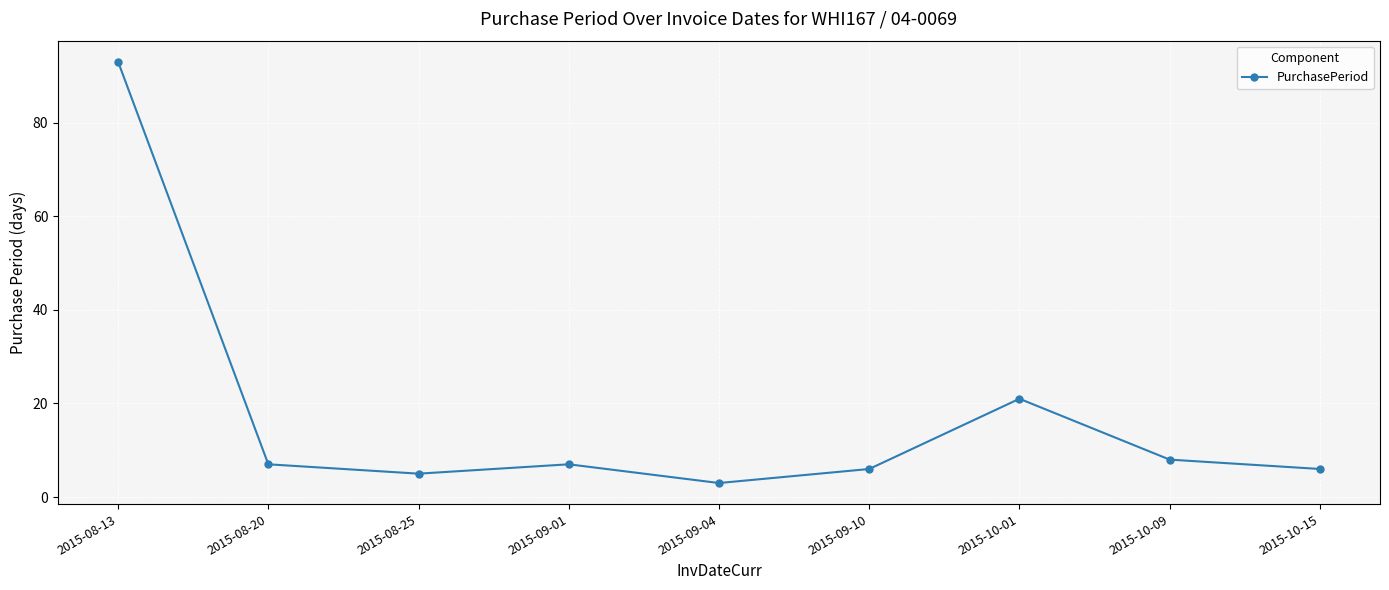

What is the sum of the values at 2015-08-13 and 2015-08-25?

98